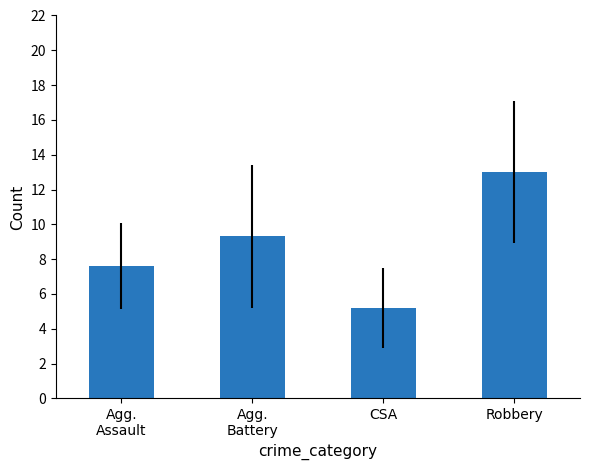

What is the smallest value displayed?

5.2